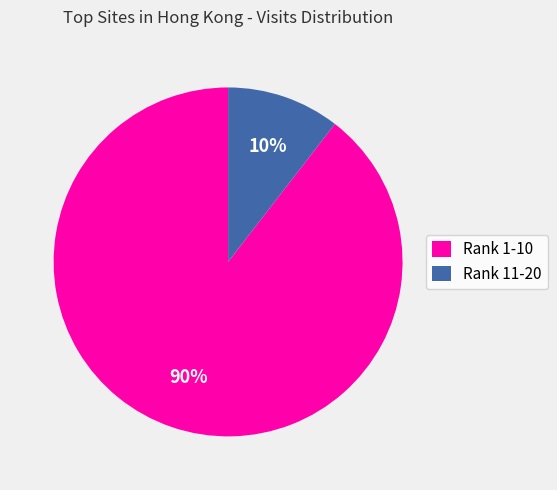

To the nearest percent, what portion does Rank 1-10 represent?

90%